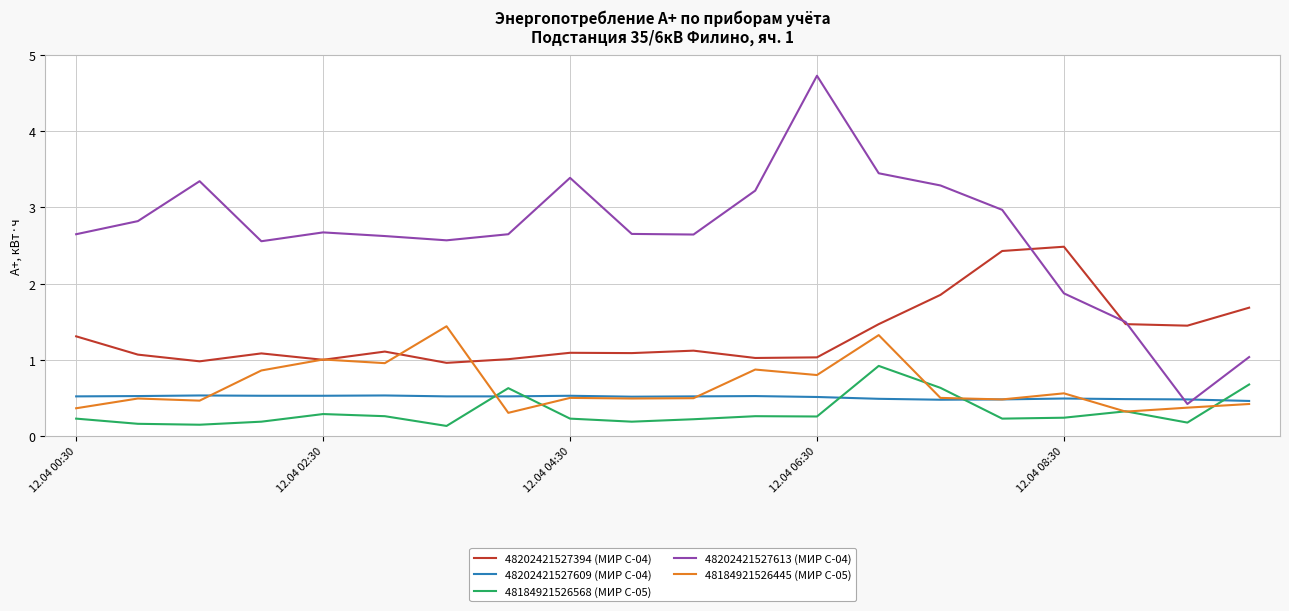

Which series has the largest total across all categories?

48202421527613 (МИР С-04)